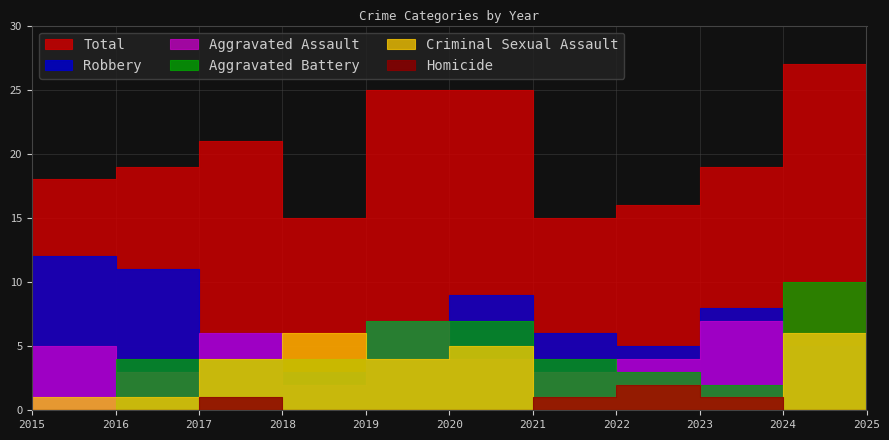

True or false: Aggravated Assault has more than 2 points higher than both neighbors.

True